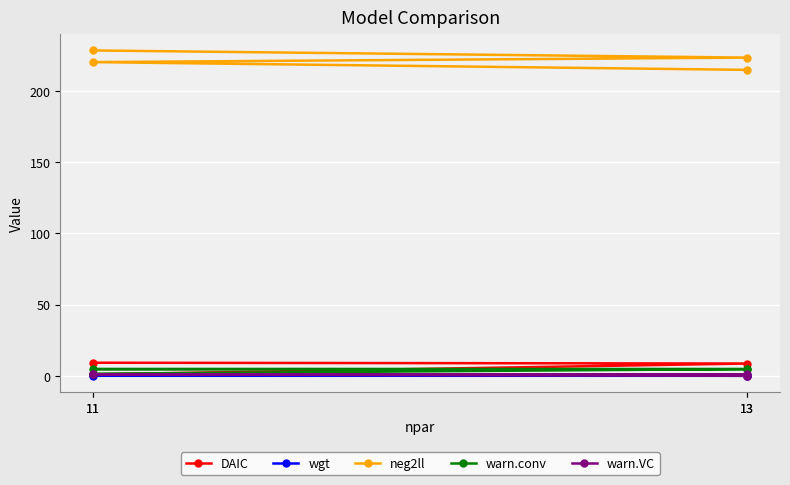

How many positive values does the DAIC series have?

3